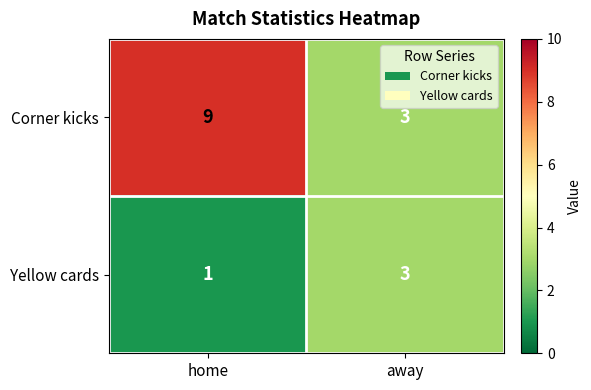

What is the sum of the Yellow cards values at home and away?

4